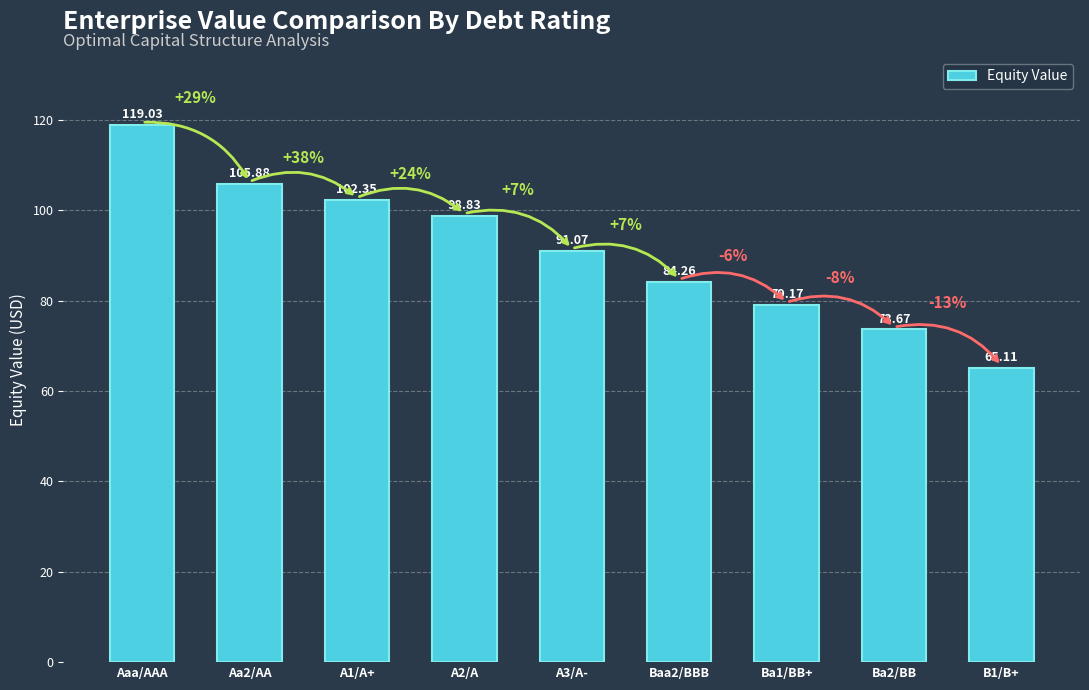

What is the difference between the second highest and second lowest values?

32.2